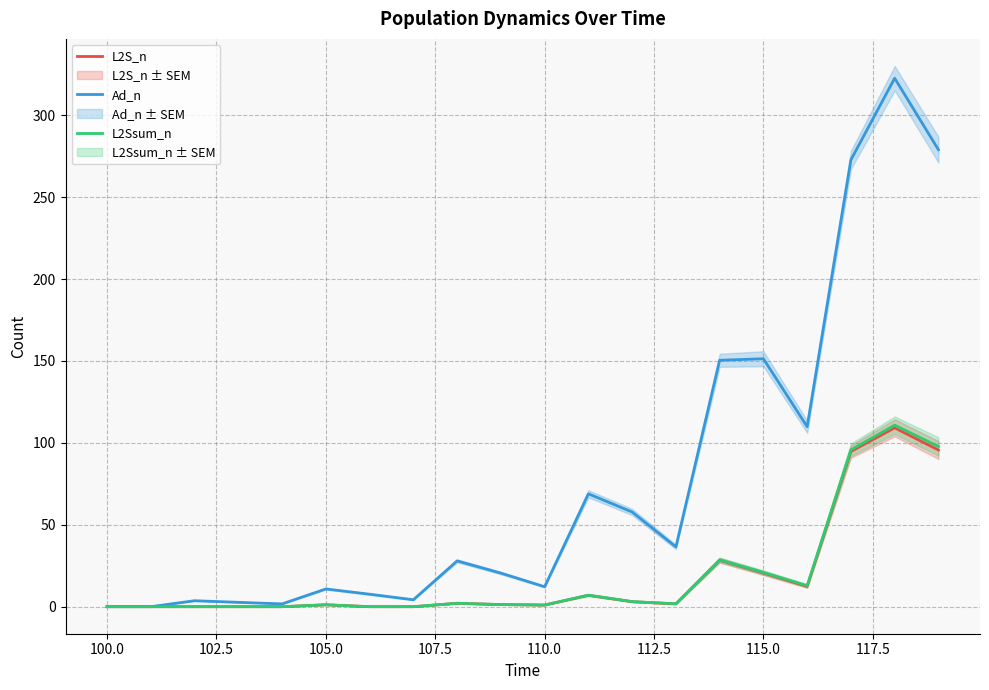

Does the chart display data point markers on the line(s)?

No